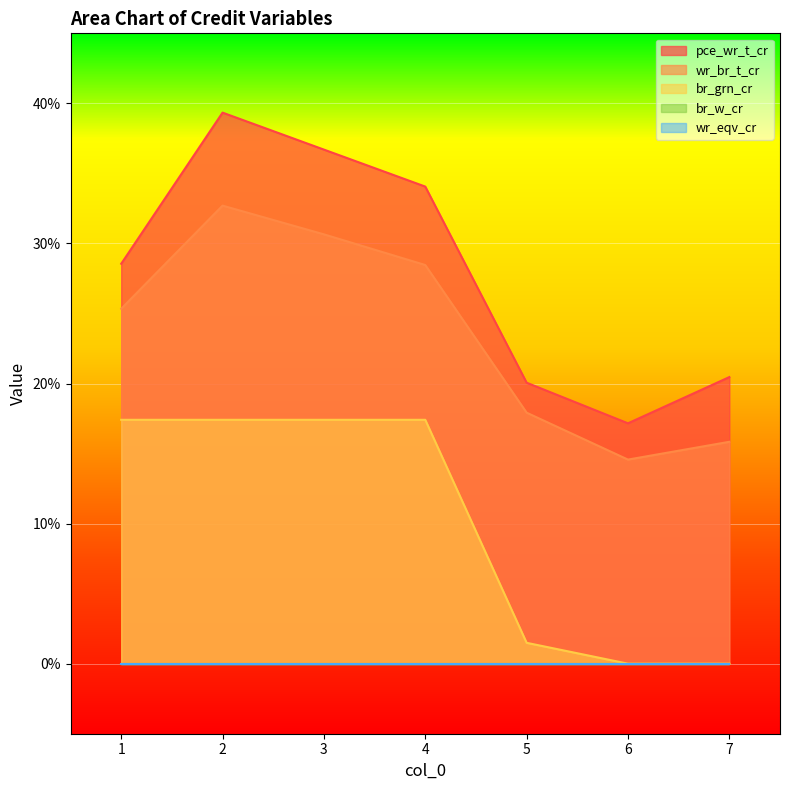

Is it true that pce_wr_t_cr equals 0.3 at 4?

True